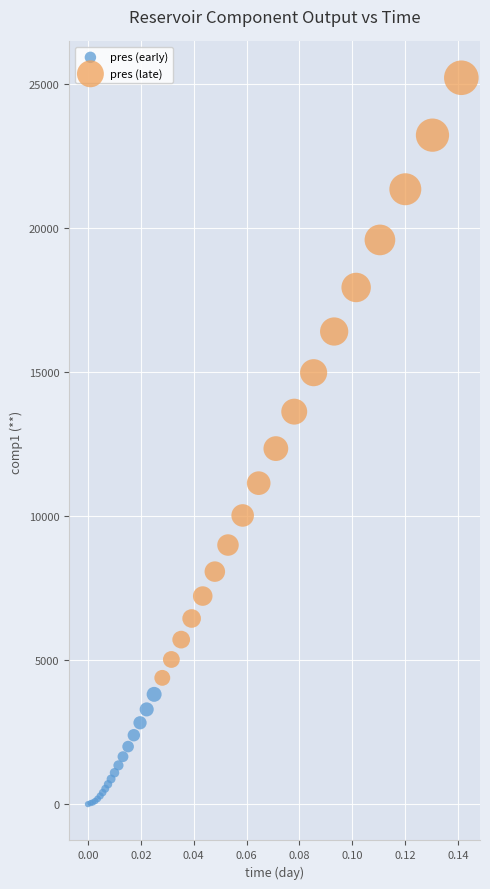

Which series contains the lowest Y value?

pres (early)